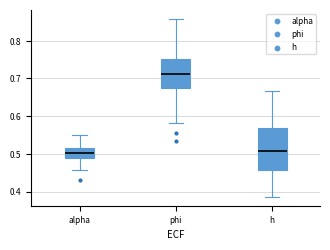

Where does the median line of the box for phi sit on the y-axis? The values are not printed on the chart, so give them approximately, as read against the axis.

0.71